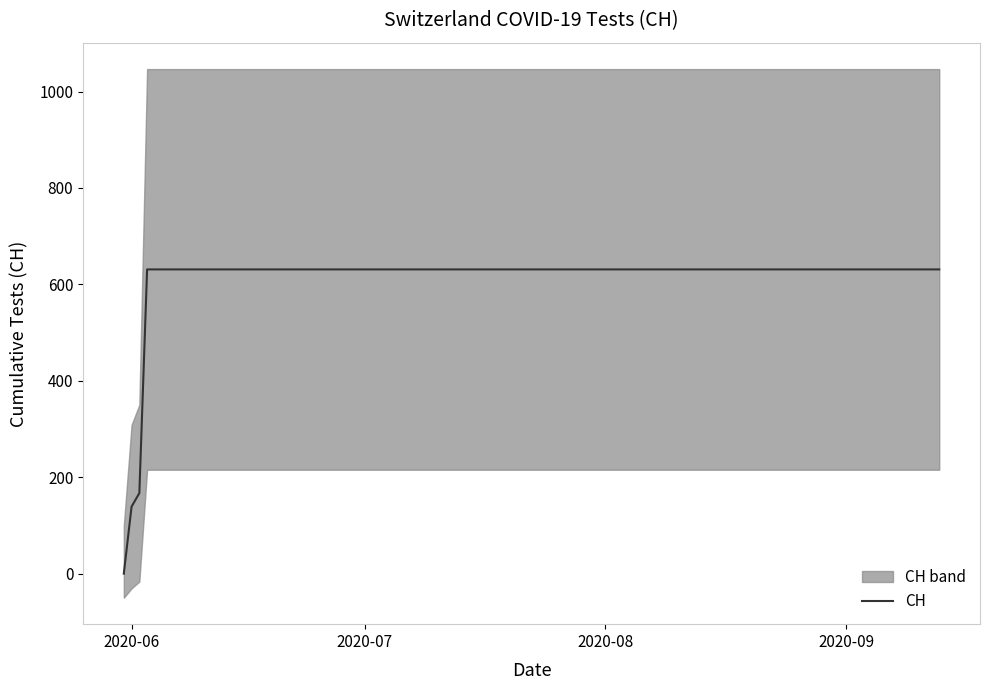

How many lines are shown in the chart?

1